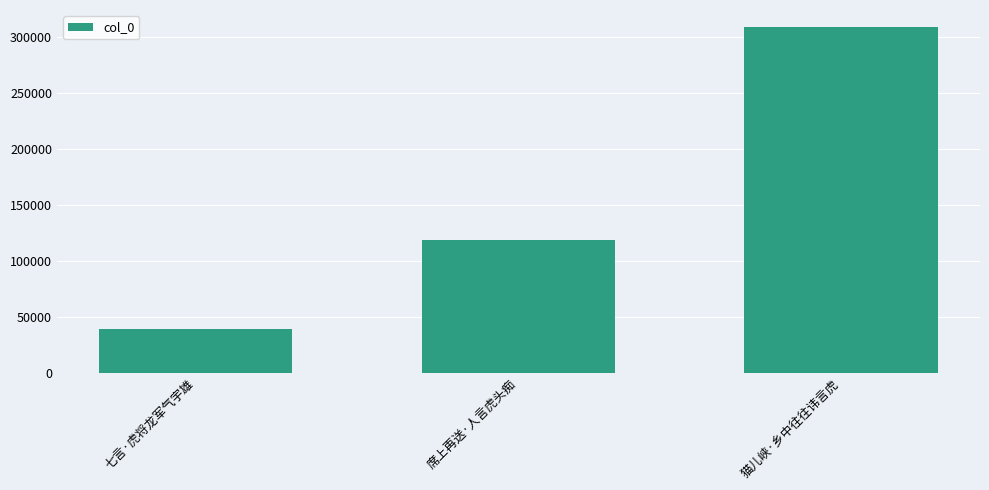

Reading left to right, transcribe all the data shown in this chart.

七言·虎将龙军气宇雄=38863	席上再送·人言虎头痴=118411	猫儿峡·乡中往往讳言虎=308308